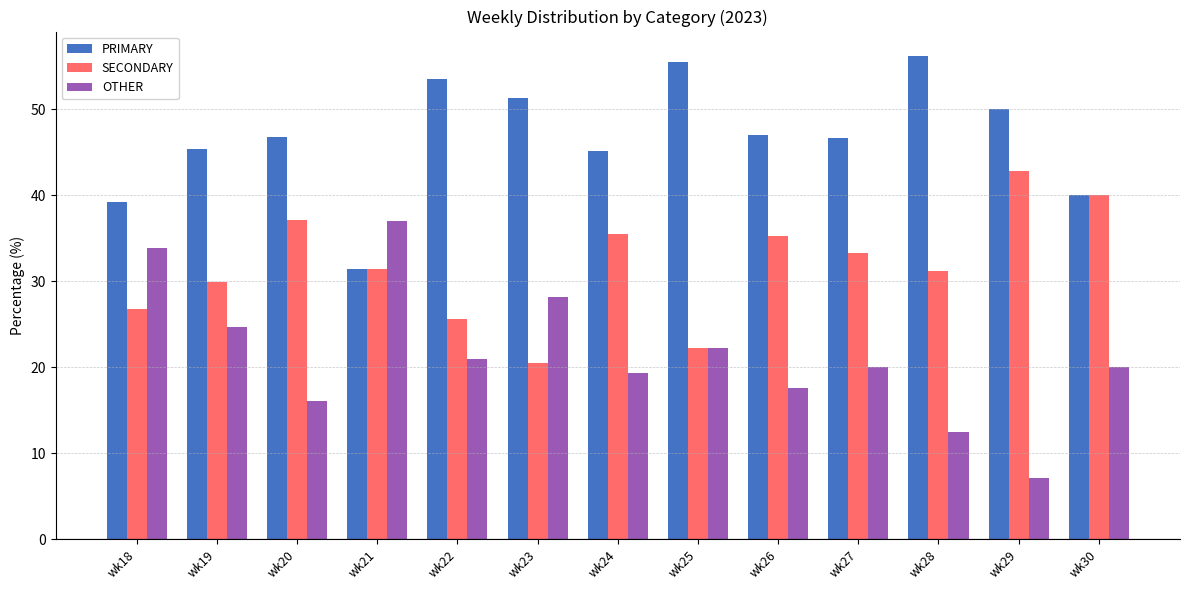

The SECONDARY series shows 21.7 at wk28. True or false?

False